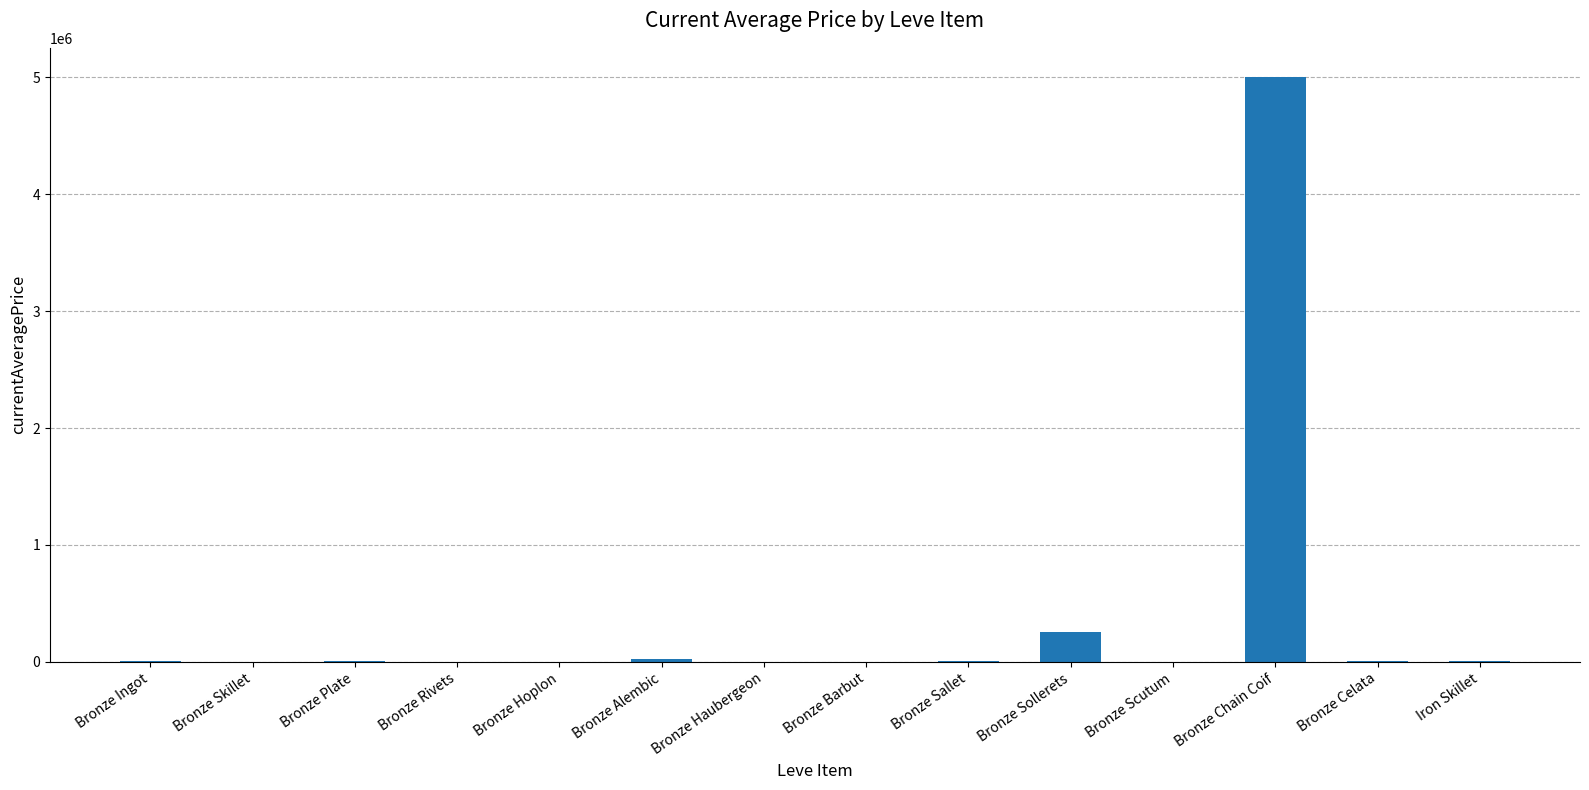

Does the chart contain stacked bars?

No